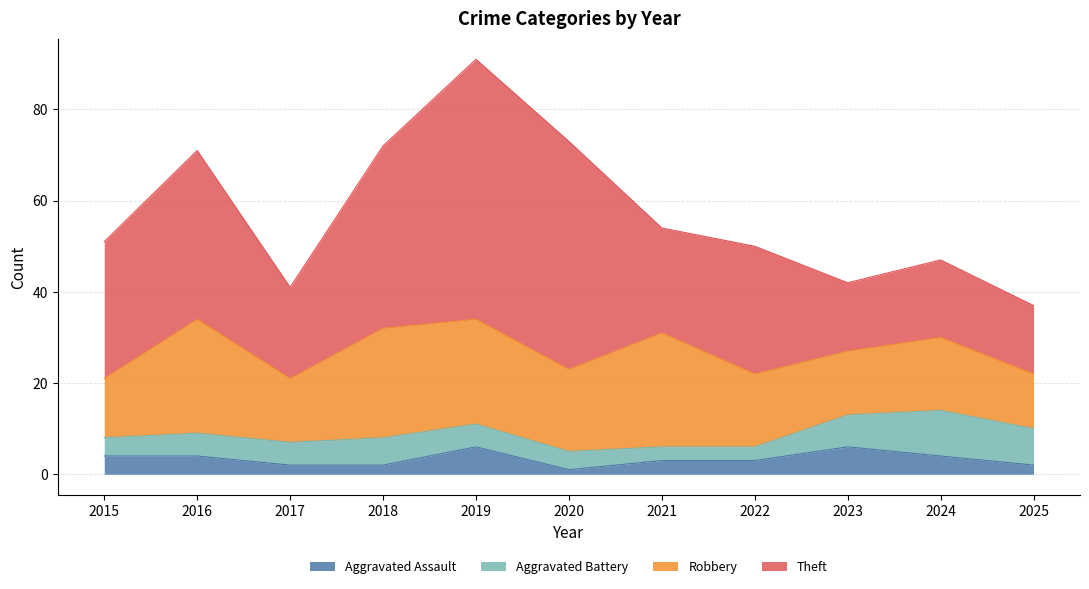

At how many categories does at least one series exceed 4?

11